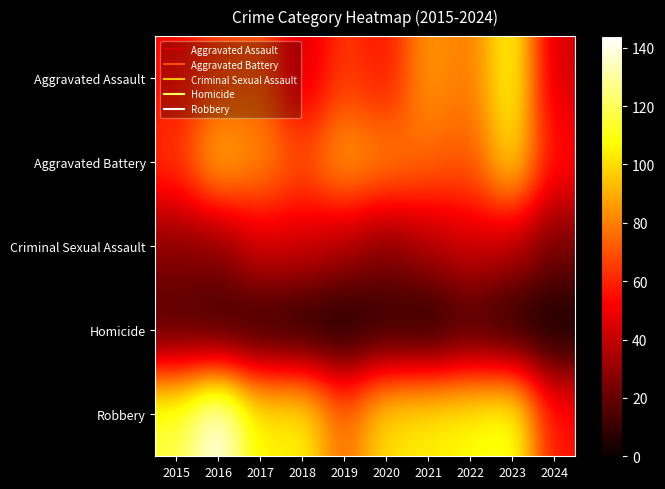

What is the greatest value displayed?

144